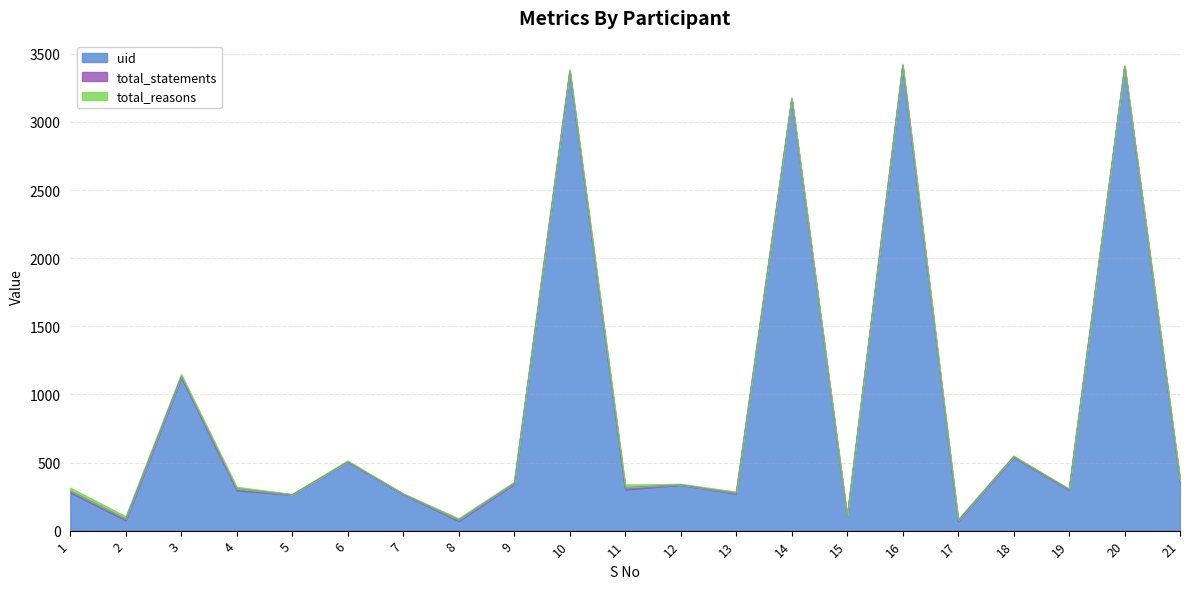

The value of uid at 5 is 447. True or false?

False